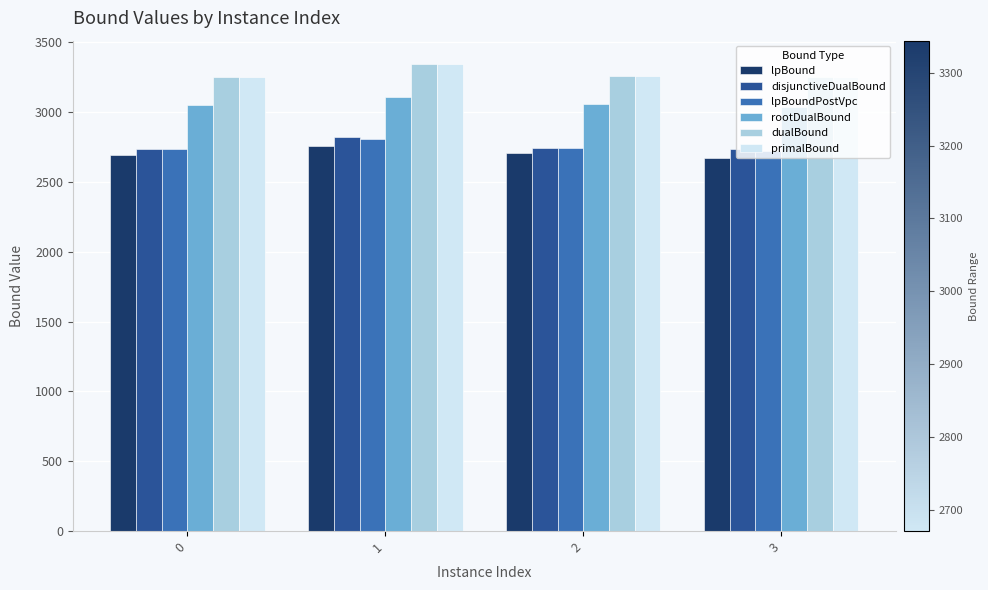

At which category is the sum across all series the highest?

1